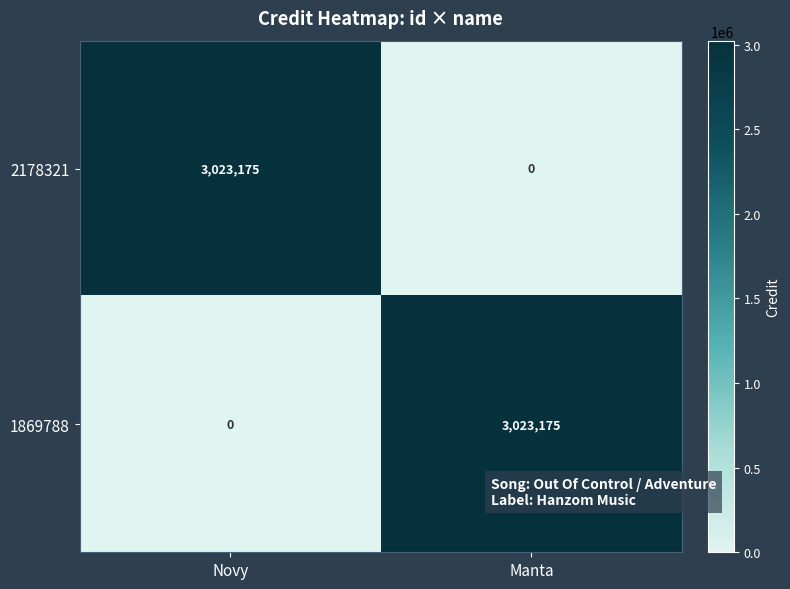

At how many categories does at least one series exceed 636255?

2